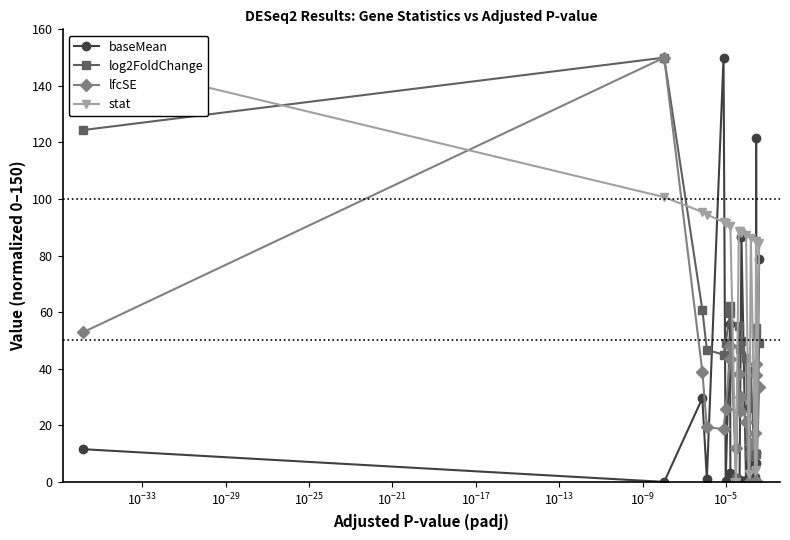

What is the average value of the baseMean series?

29.6